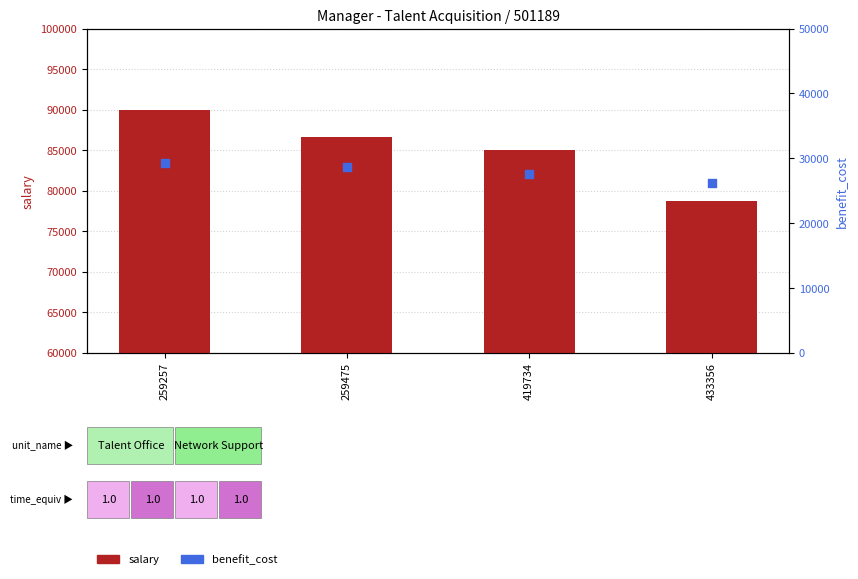

Which series reaches the minimum Y coordinate?

benefit_cost